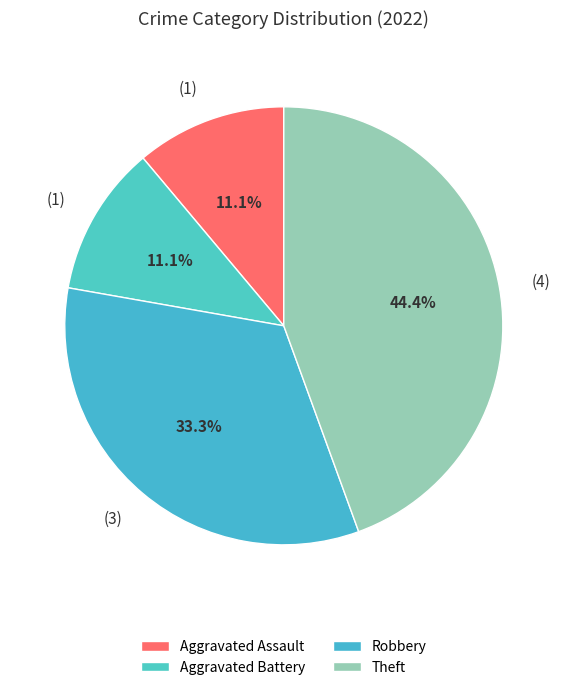

Is the sum of Aggravated Battery and Aggravated Assault greater than half?

No